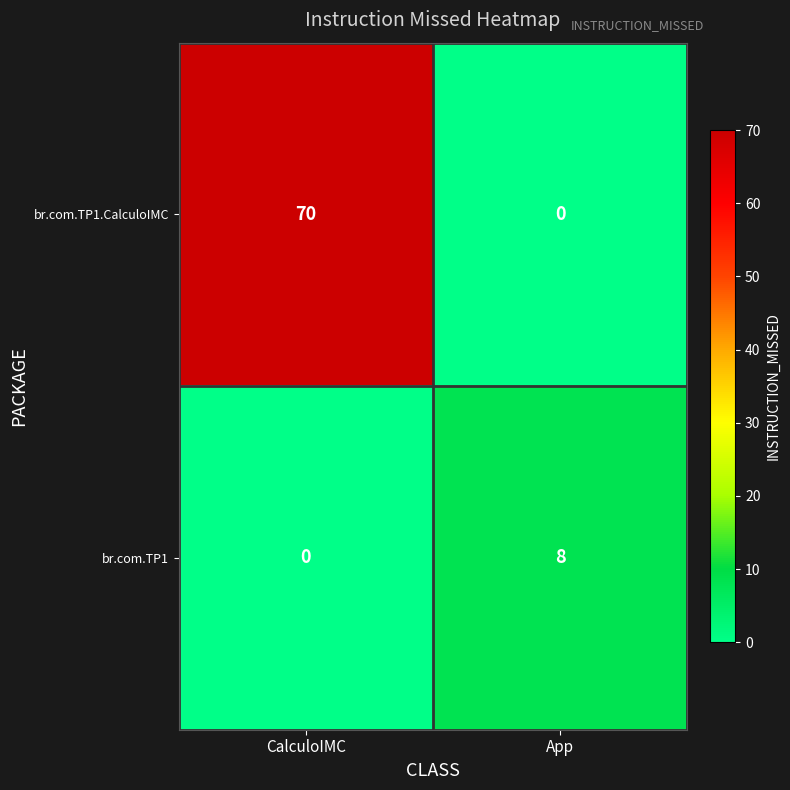

What is the highest value of the br.com.TP1 series?

8